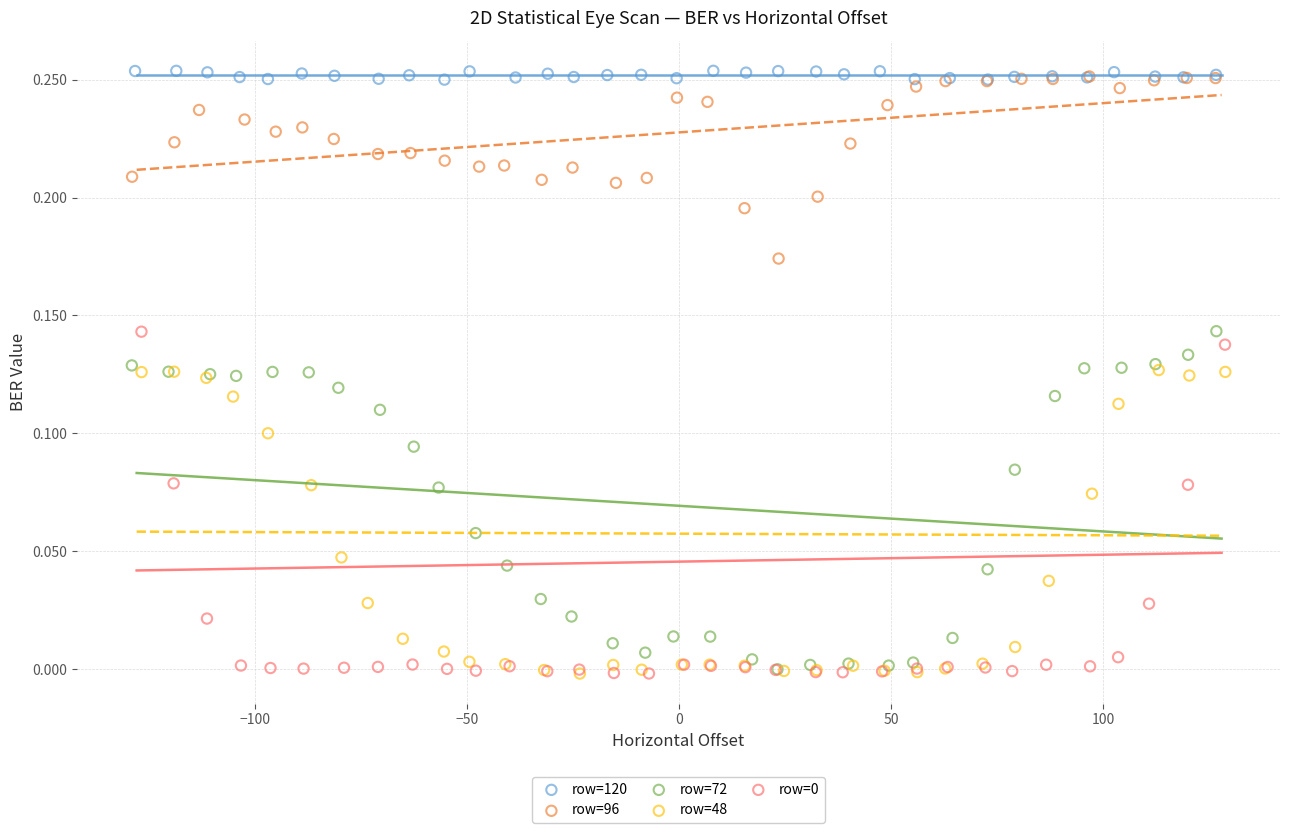

Which series reaches the maximum Y coordinate?

row=120